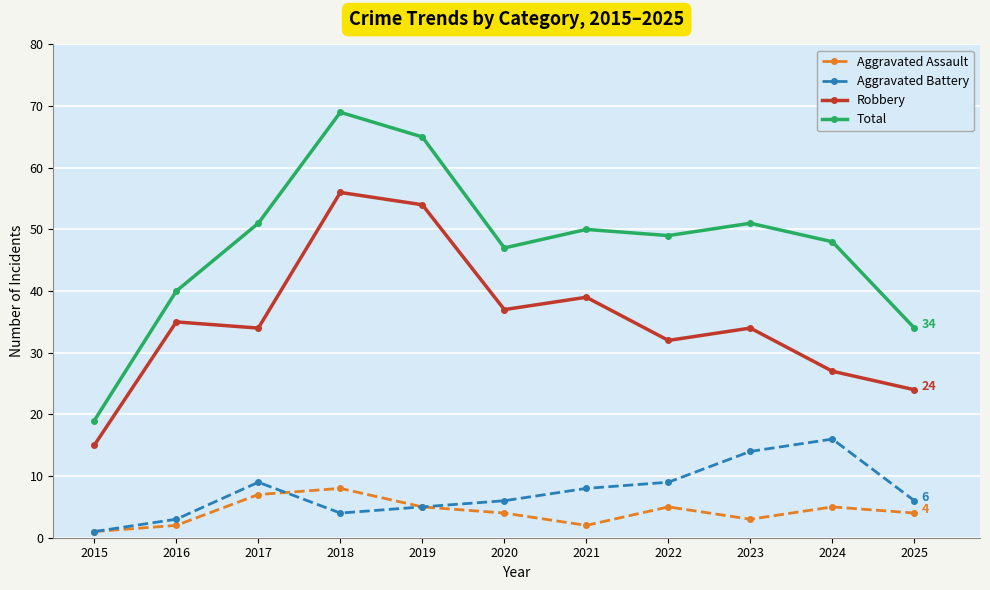

Where is the first local maximum for Aggravated Assault?

2018